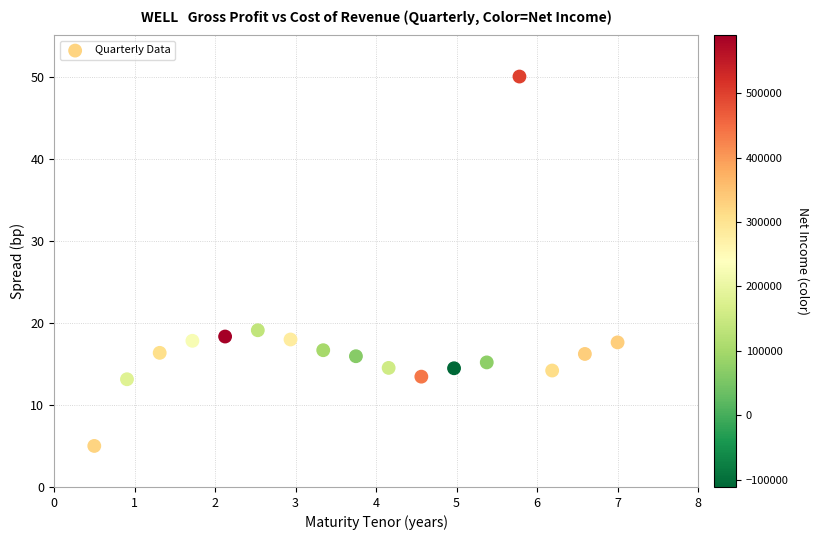

What Y value in the scatter plot is closest to 27?

19.1